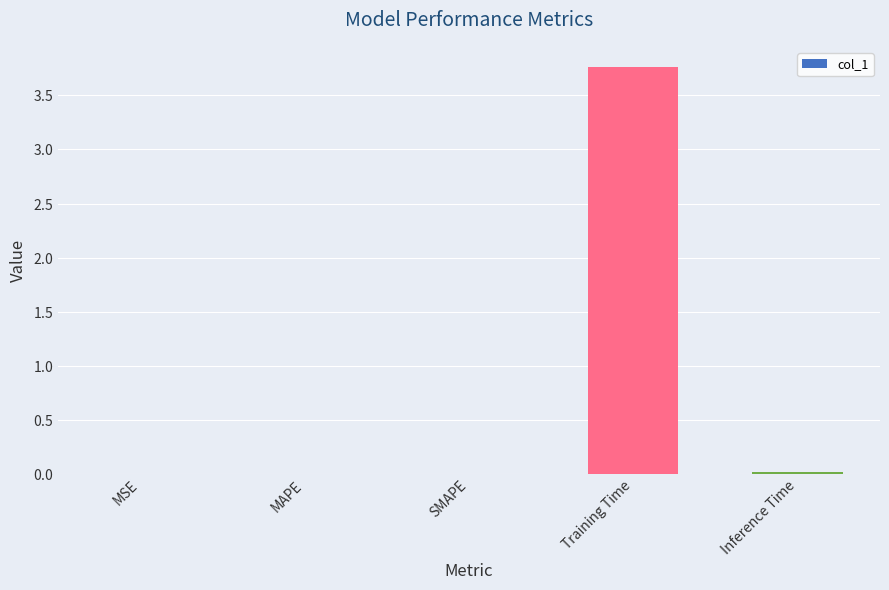

Which category has the lowest value across all series?

MSE